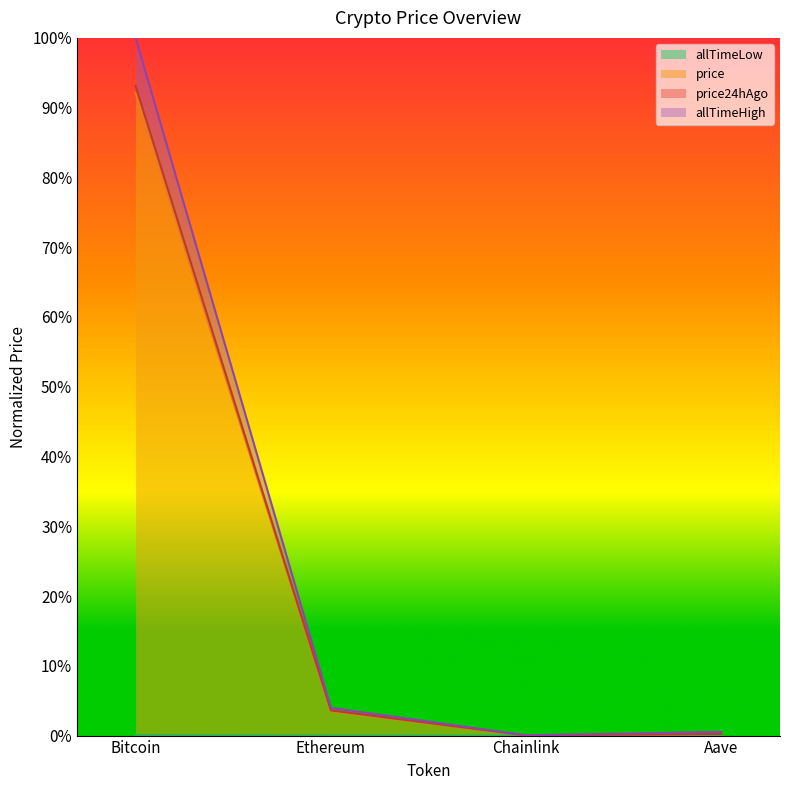

At which label does allTimeLow reach its minimum?

Chainlink